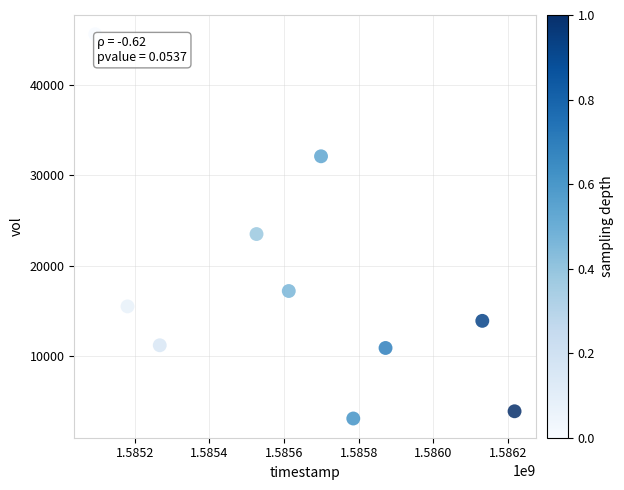

What Y value in the scatter plot is closest to 24350?

23500